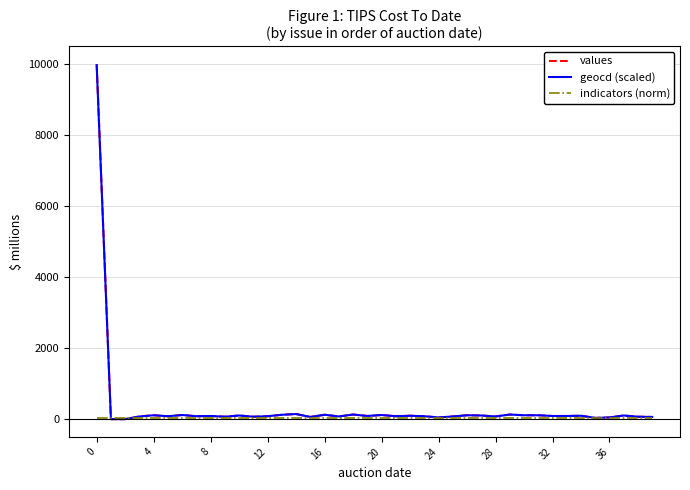

Which series has the largest range (max minus min)?

values